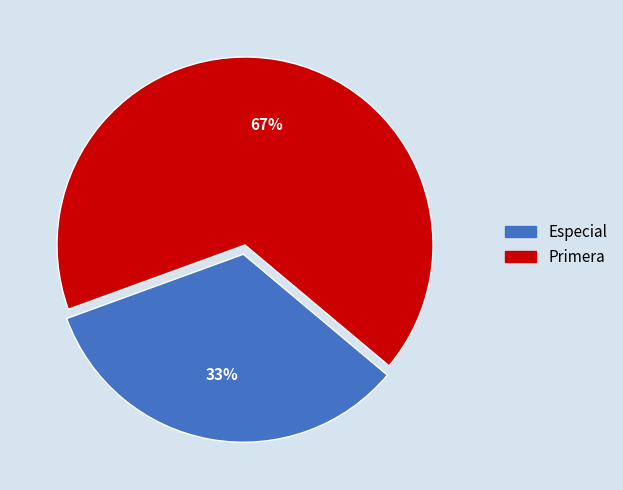

What percentage is the Especial slice, to the nearest percent?

33%